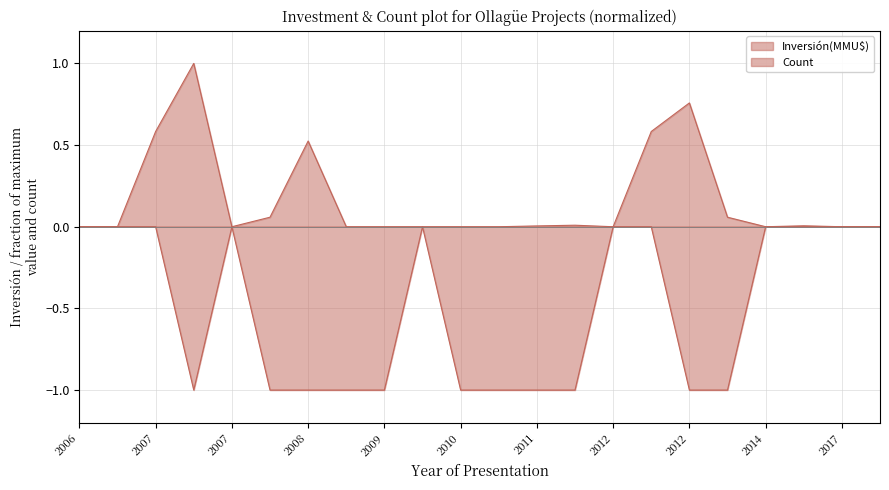

How many data points in Inversión(MMU$) are above 0?

10